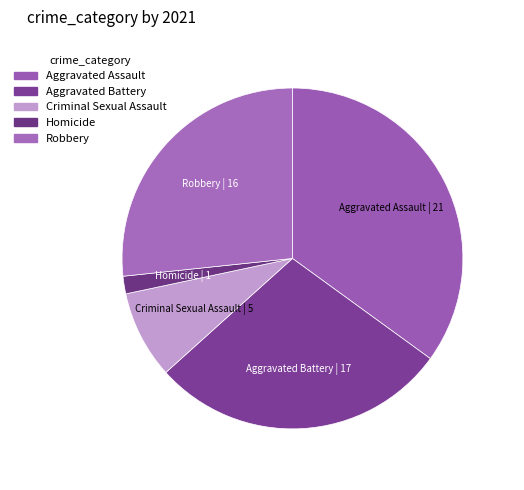

Is it true that Robbery is 27% of the pie?

True